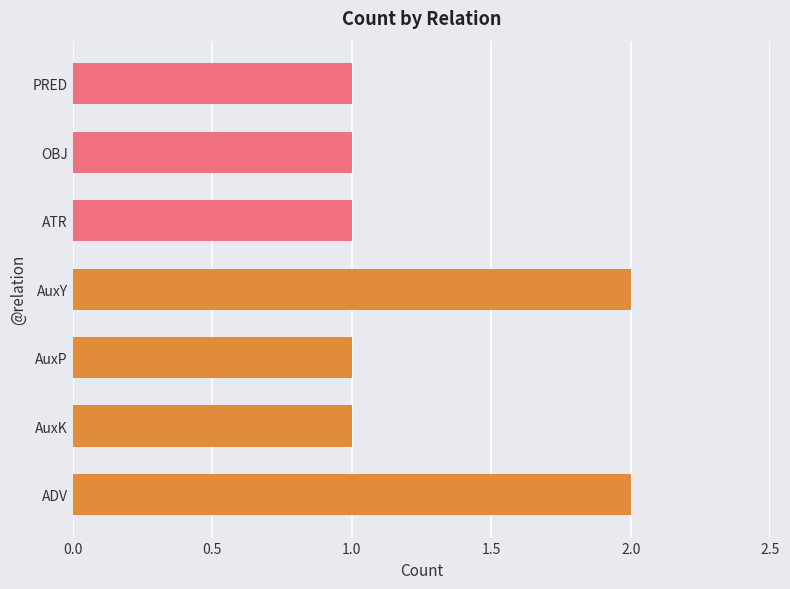

What is the greatest value displayed?

2